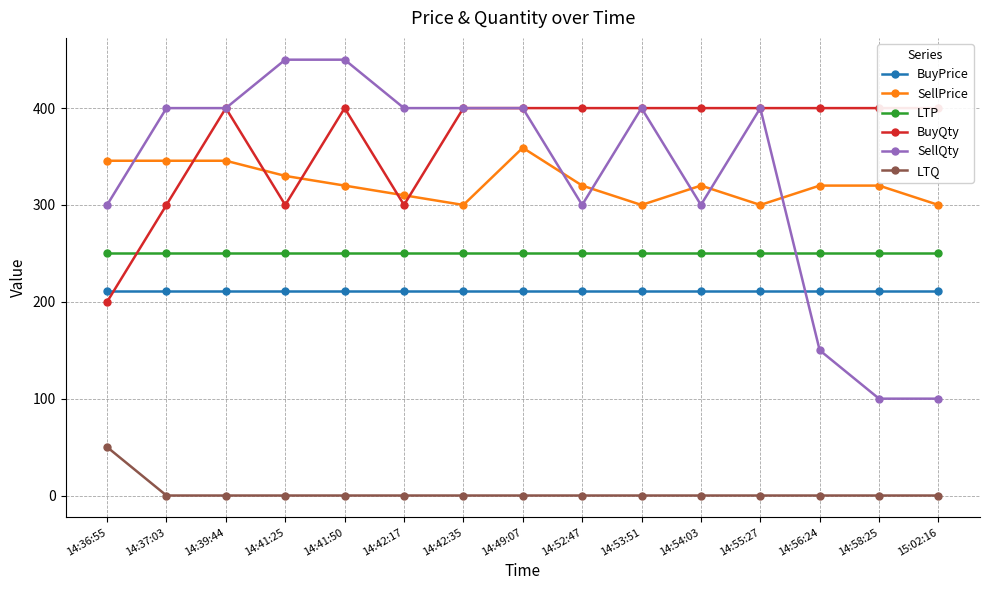

Reading right to left, transcribe all the data shown in this chart.

BuyPrice: 15:02:16=210.8	14:58:25=210.8	14:56:24=210.8	14:55:27=210.8	14:54:03=210.8	14:53:51=210.8	14:52:47=210.8	14:49:07=210.8	14:42:35=210.8	14:42:17=210.8	14:41:50=210.8	14:41:25=210.8	14:39:44=210.8	14:37:03=210.8	14:36:55=210.8
SellPrice: 15:02:16=300.0	14:58:25=320.0	14:56:24=320.0	14:55:27=300.0	14:54:03=320.0	14:53:51=300.0	14:52:47=320.0	14:49:07=359.1	14:42:35=300.0	14:42:17=310.0	14:41:50=320.0	14:41:25=330.0	14:39:44=345.6	14:37:03=345.6	14:36:55=345.6
LTP: 15:02:16=250.0	14:58:25=250.0	14:56:24=250.0	14:55:27=250.0	14:54:03=250.0	14:53:51=250.0	14:52:47=250.0	14:49:07=250.0	14:42:35=250.0	14:42:17=250.0	14:41:50=250.0	14:41:25=250.0	14:39:44=250.0	14:37:03=250.0	14:36:55=250.0
BuyQty: 15:02:16=400.0	14:58:25=400.0	14:56:24=400.0	14:55:27=400.0	14:54:03=400.0	14:53:51=400.0	14:52:47=400.0	14:49:07=400.0	14:42:35=400.0	14:42:17=300.0	14:41:50=400.0	14:41:25=300.0	14:39:44=400.0	14:37:03=300.0	14:36:55=200.0
SellQty: 15:02:16=100.0	14:58:25=100.0	14:56:24=150.0	14:55:27=400.0	14:54:03=300.0	14:53:51=400.0	14:52:47=300.0	14:49:07=400.0	14:42:35=400.0	14:42:17=400.0	14:41:50=450.0	14:41:25=450.0	14:39:44=400.0	14:37:03=400.0	14:36:55=300.0
LTQ: 15:02:16=0.0	14:58:25=0.0	14:56:24=0.0	14:55:27=0.0	14:54:03=0.0	14:53:51=0.0	14:52:47=0.0	14:49:07=0.0	14:42:35=0.0	14:42:17=0.0	14:41:50=0.0	14:41:25=0.0	14:39:44=0.0	14:37:03=0.0	14:36:55=50.0